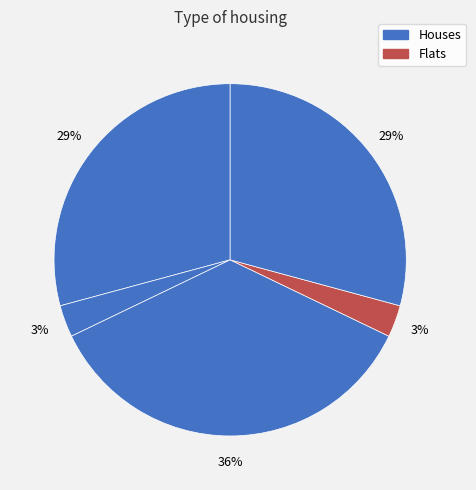

Is there any slice that represents more than half of the pie?

No